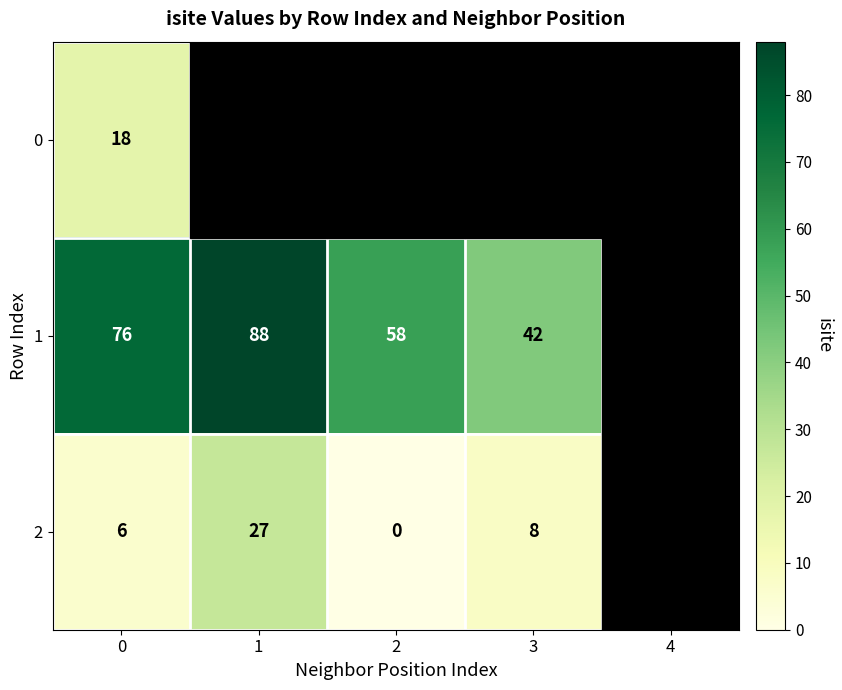

What is the total value across all series at 0?

100